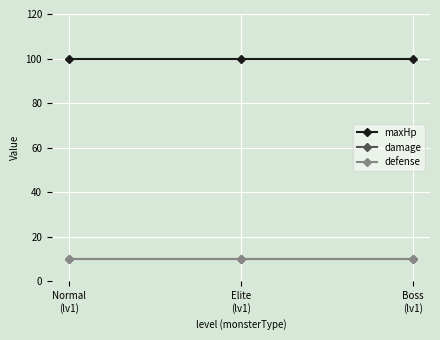

Is it true that maxHp equals 100 at Boss
(lv1)?

True